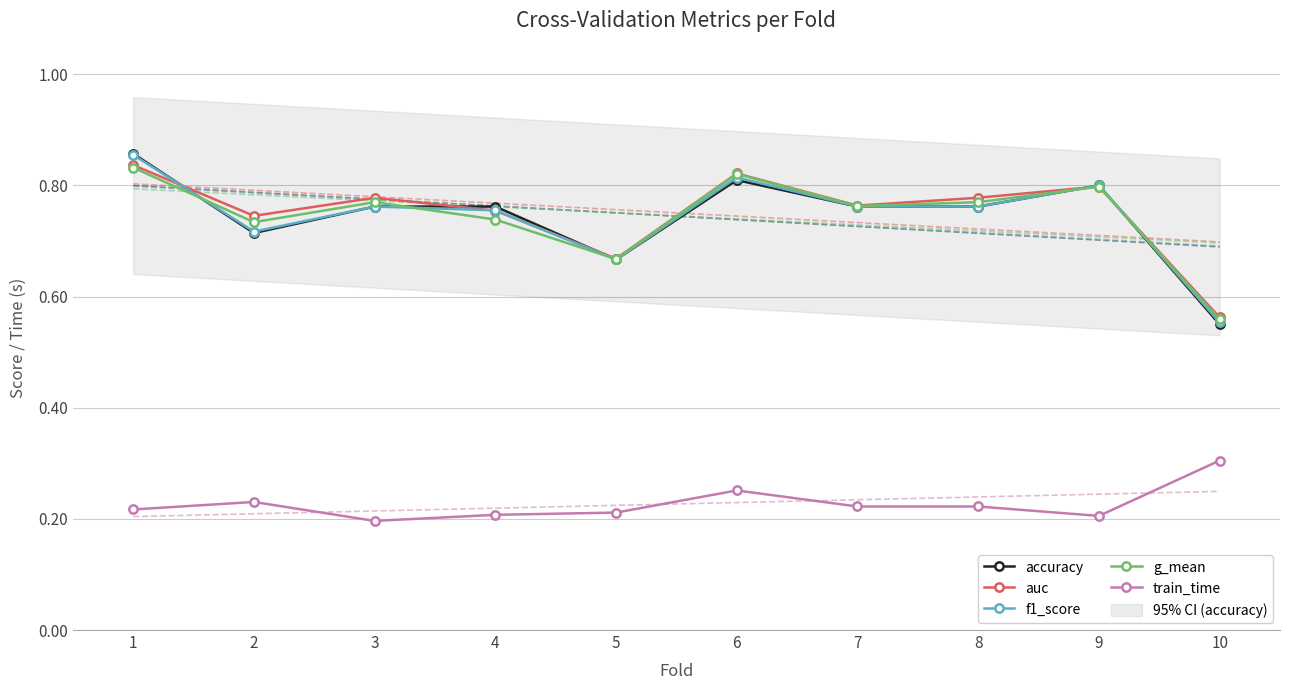

True or false: g_mean has more than 1 interior local peaks.

True